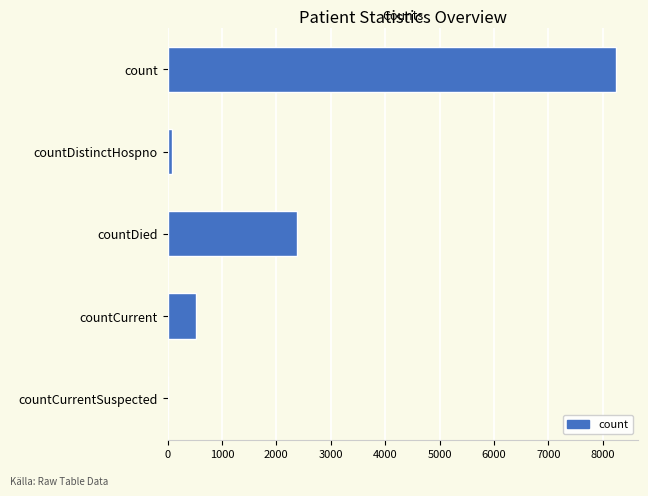

Is it true that the value at countDied is 2371?

True